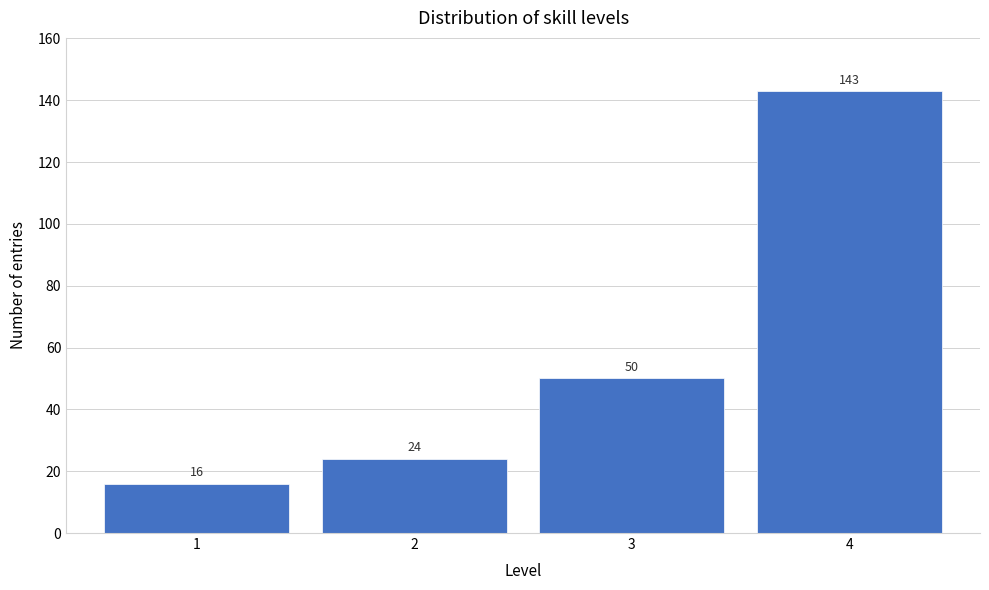

Reading right to left, extract all data points from this chart.

143	50	24	16